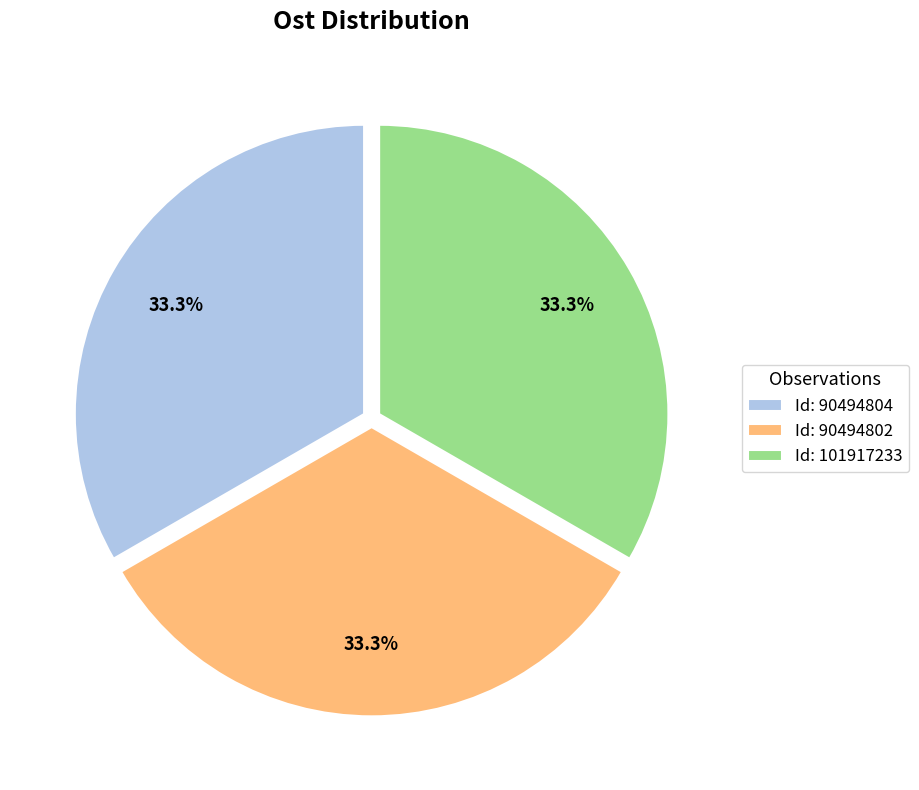

How many slices are in this pie chart?

3